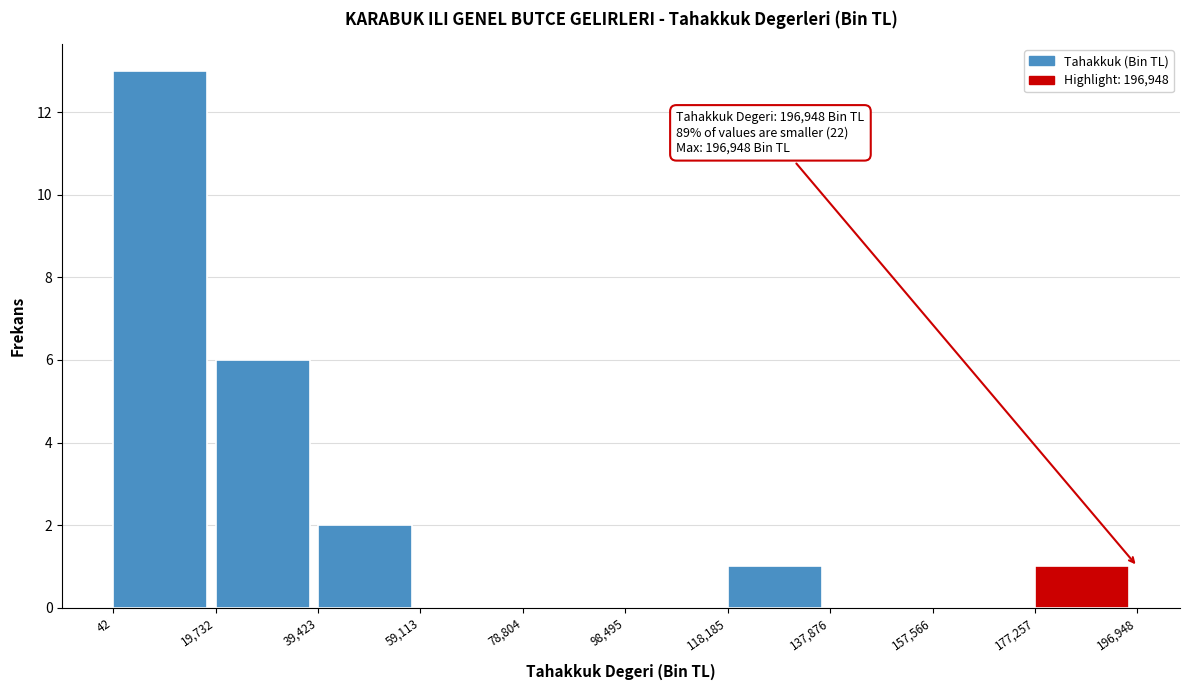

Which range on the x-axis has the tallest bar?

42 to 19,732